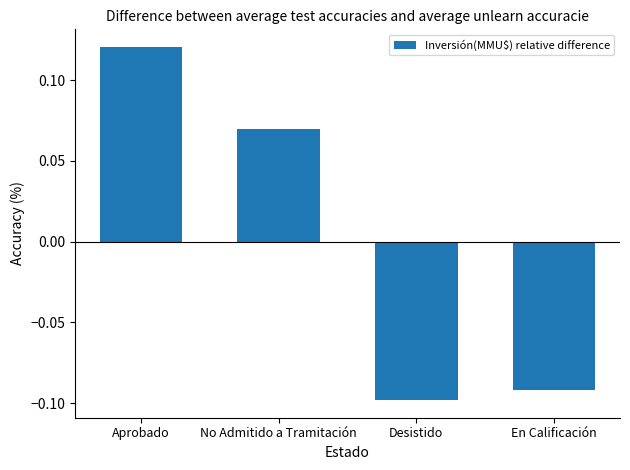

Rank the categories by value from highest to lowest.

Aprobado, No Admitido a Tramitación, En Calificación, Desistido